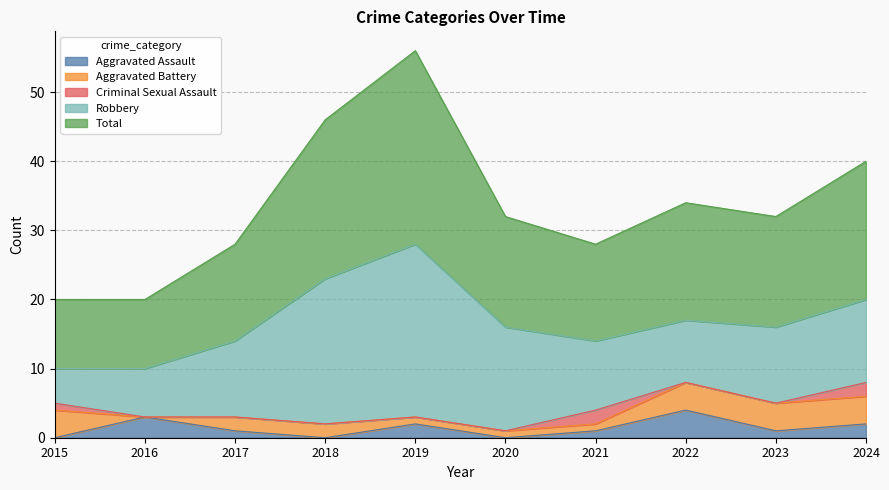

Is it true that Aggravated Assault equals 2 at 2019?

True